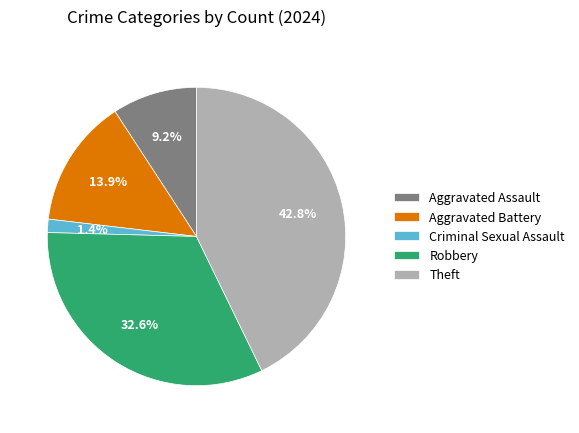

To the nearest percent, what is the combined percentage of Aggravated Assault and Robbery?

42%